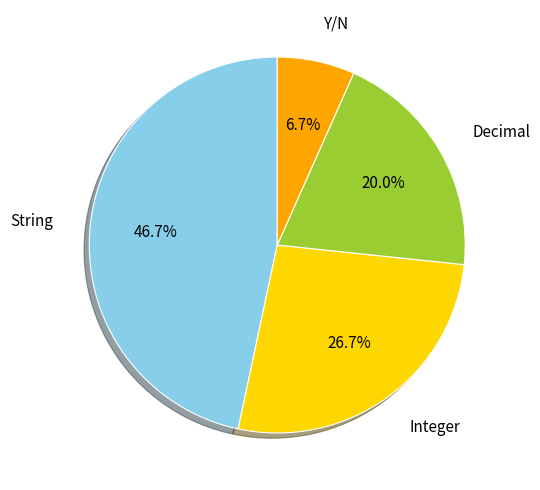

To the nearest percent, what is the average slice percentage?

25%